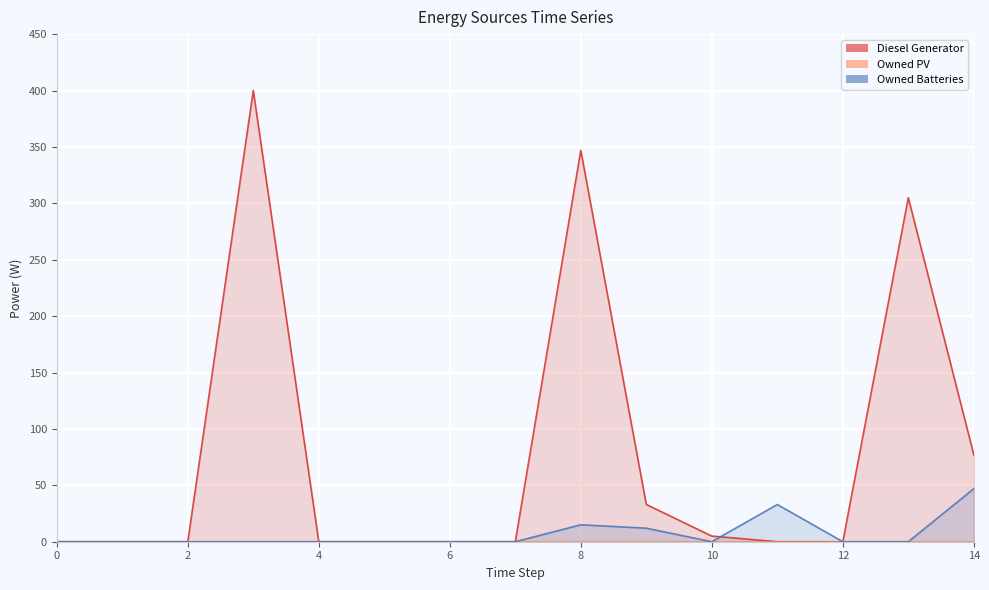

Is it true that Diesel Generator equals 5 at 10?

True